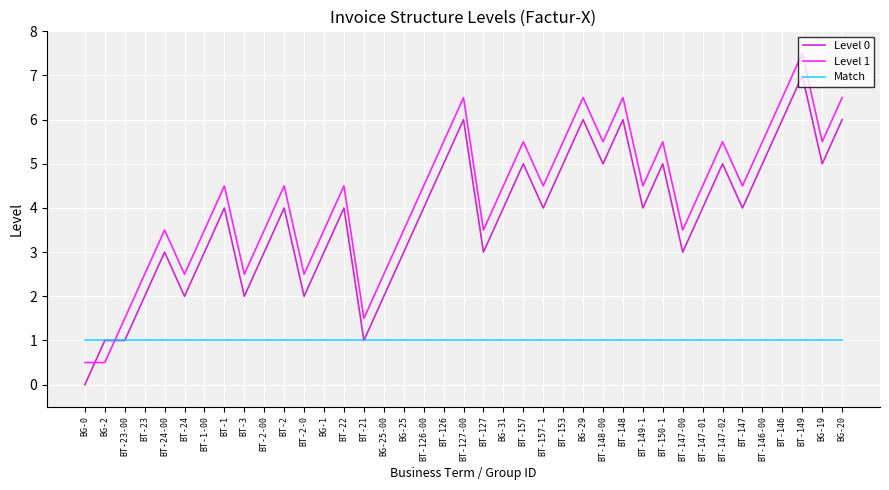

Between which two adjacent categories do Match and Level 1 first intersect?

BG-2 and BT-23-00